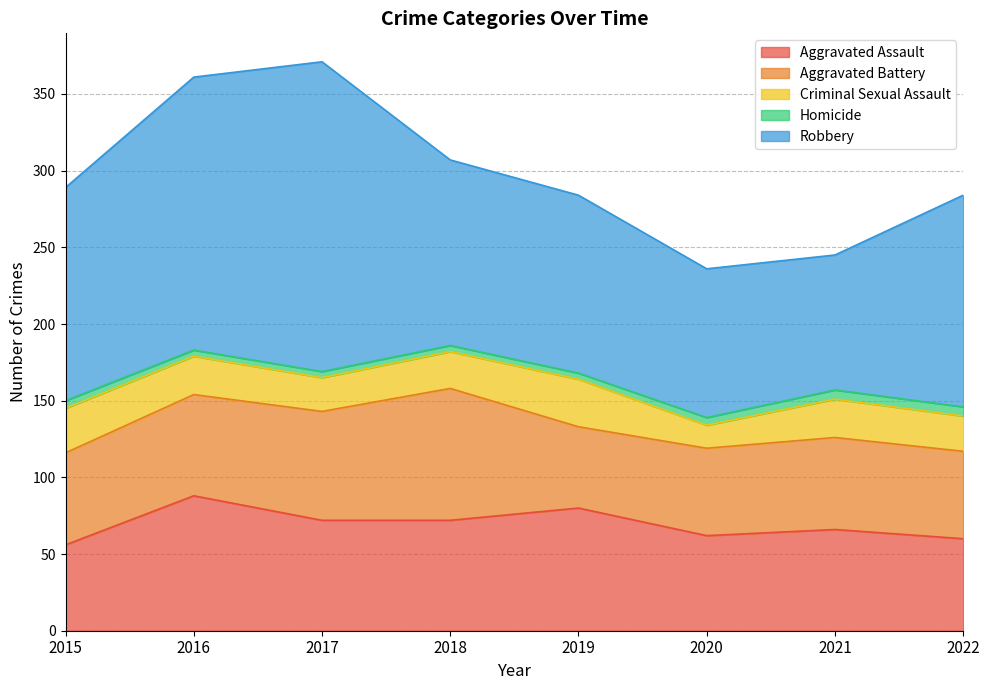

Which has a higher value, 2017 or 2015?

2017